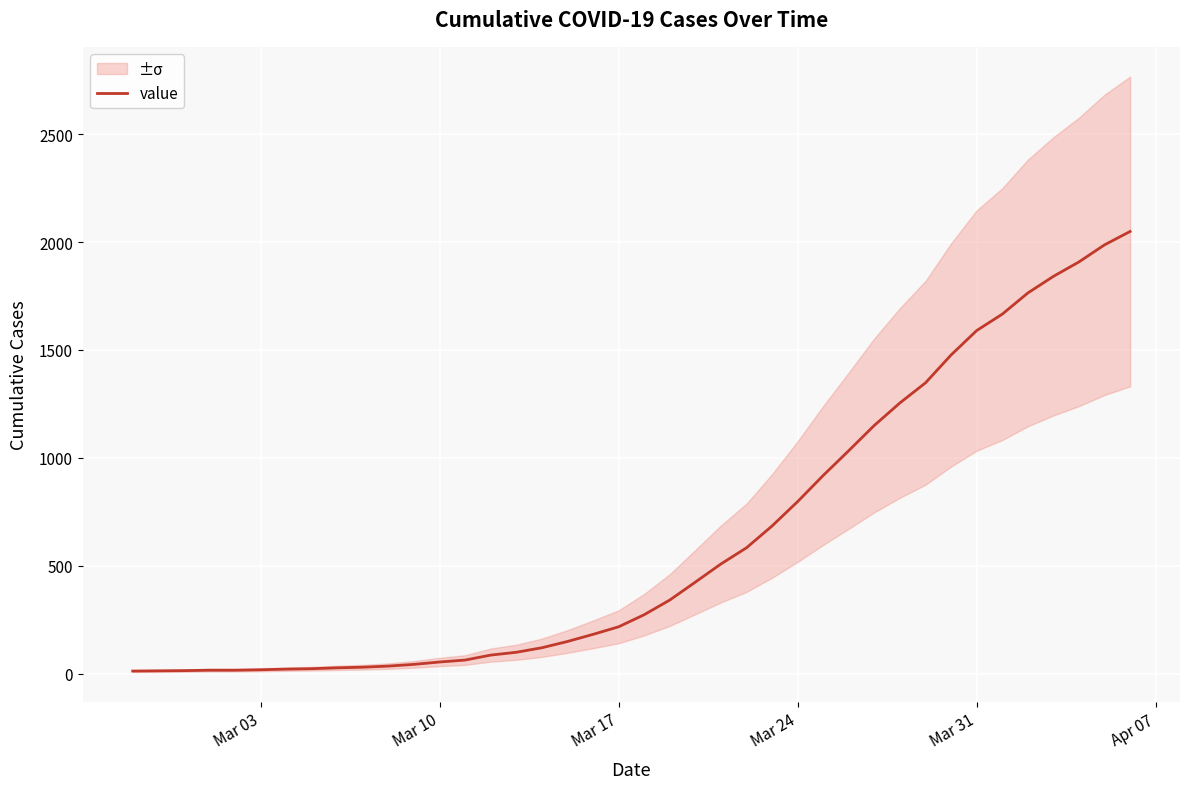

The value of value at Mar 17 is 218. True or false?

True